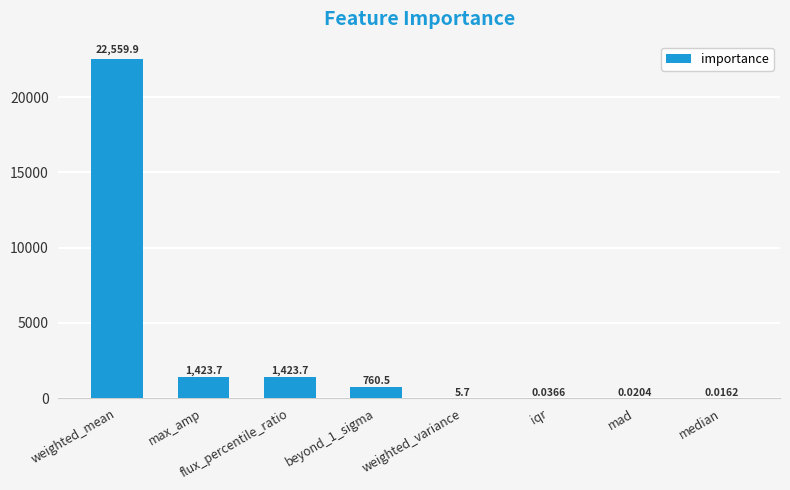

What is the change in value from flux_percentile_ratio to iqr?

-1423.7